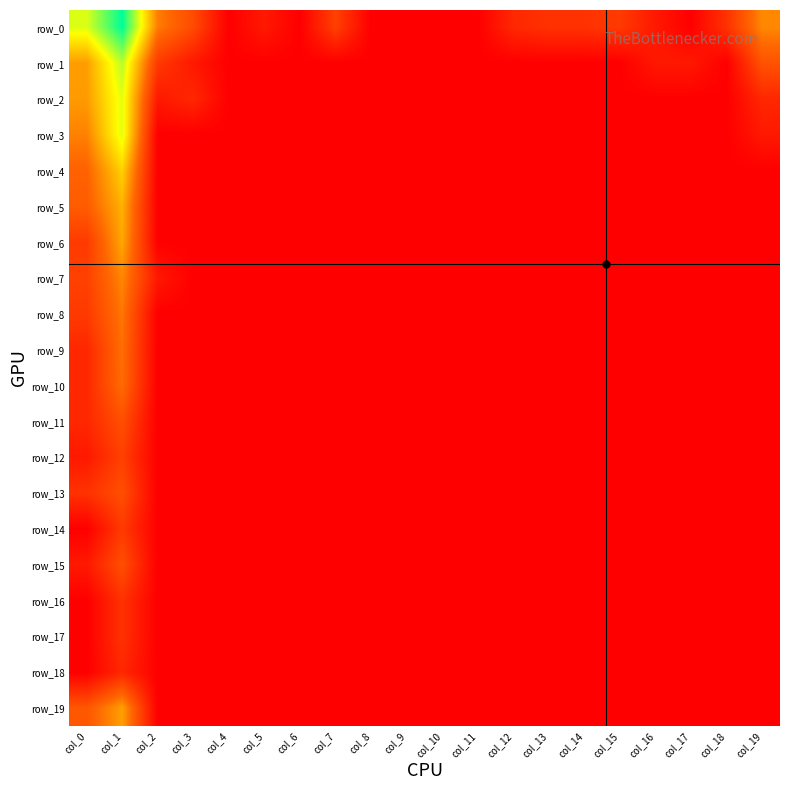

Is the value of row_8 at col_11 greater than the value of row_0 at col_2?

No